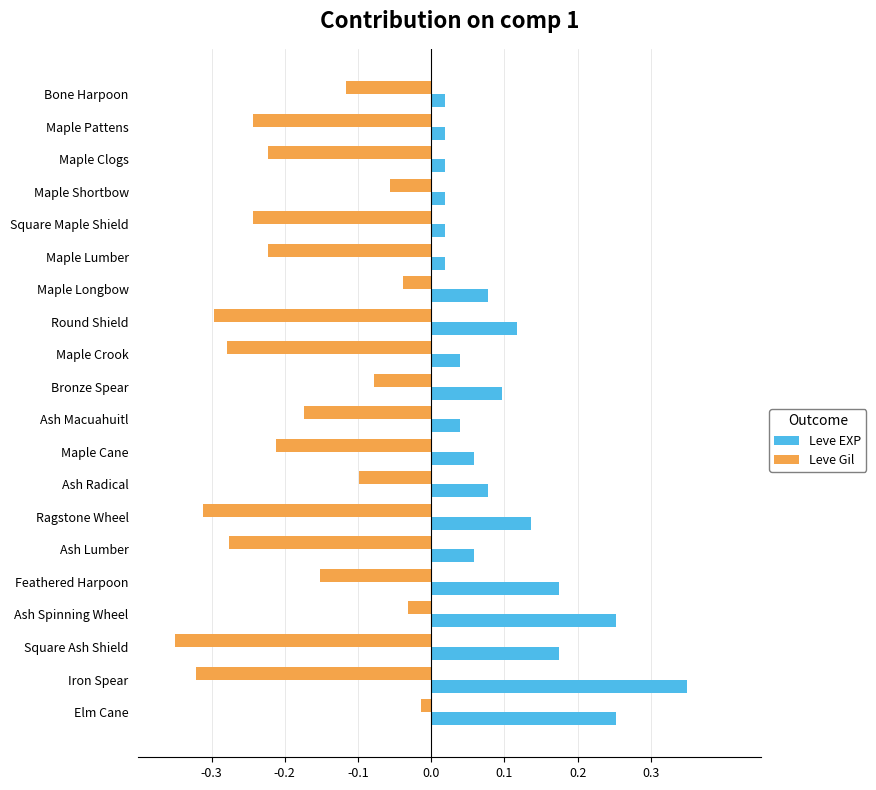

At which category does the chart reach its minimum across all series?

Square Ash Shield